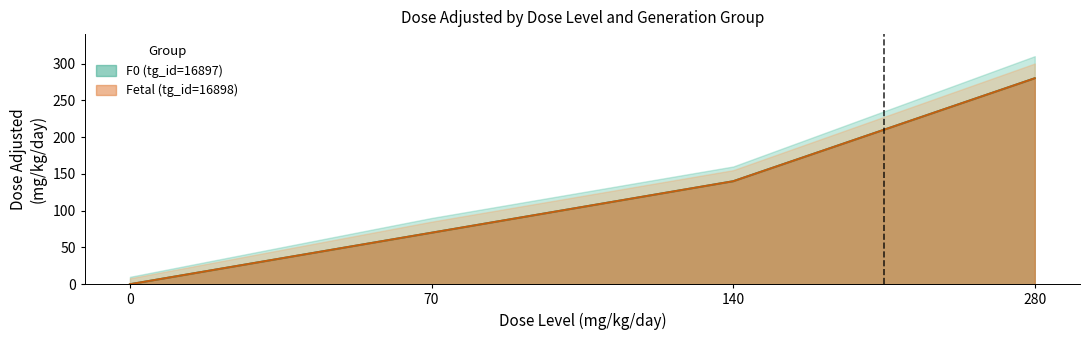

Reading left to right, extract all data points from this chart.

F0 (tg_id=16897): 0=0	70=70	140=140	280=280
Fetal (tg_id=16898): 0=0	70=70	140=140	280=280